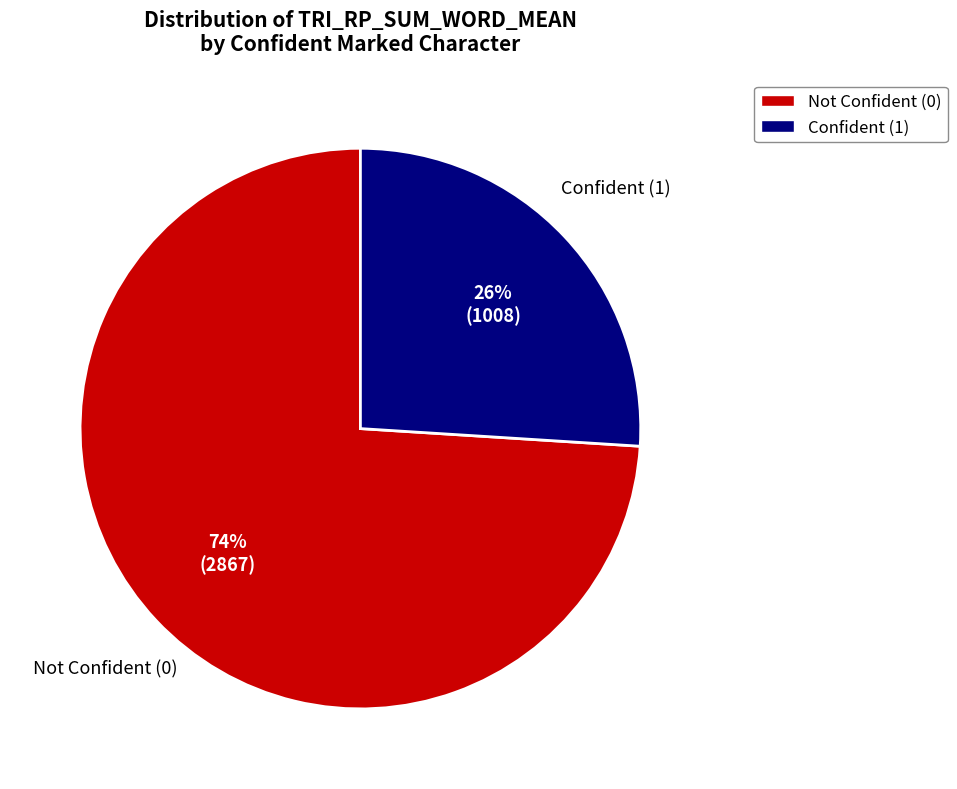

How many segments does this pie chart have?

2